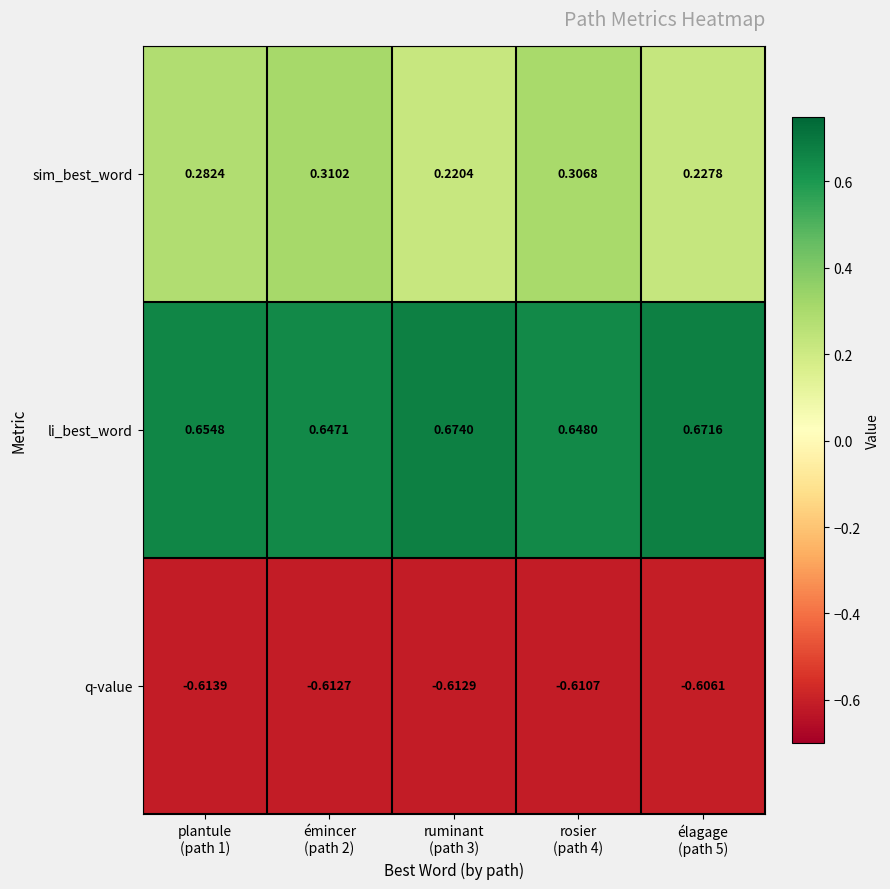

Which series has the widest spread of values?

sim_best_word